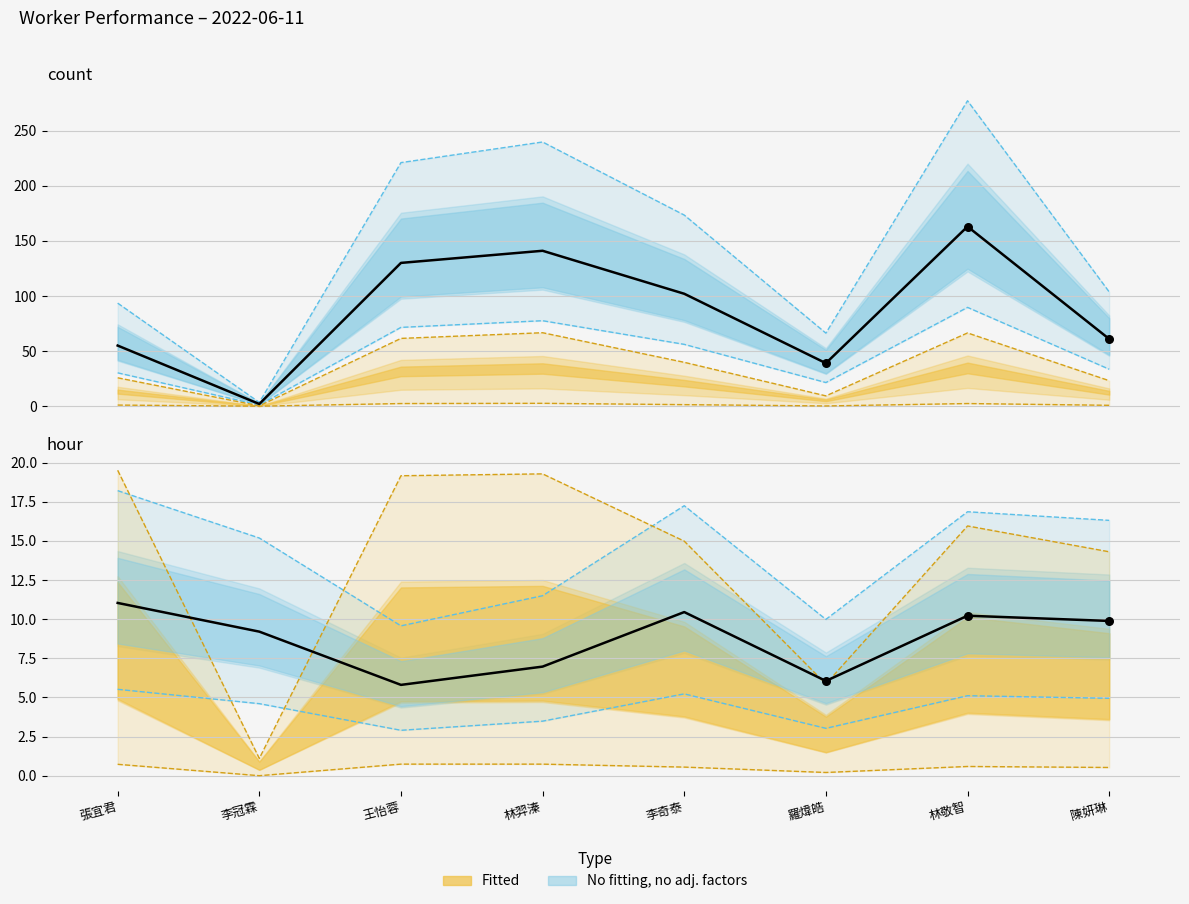

Which series has the largest Y range (max minus min)?

count